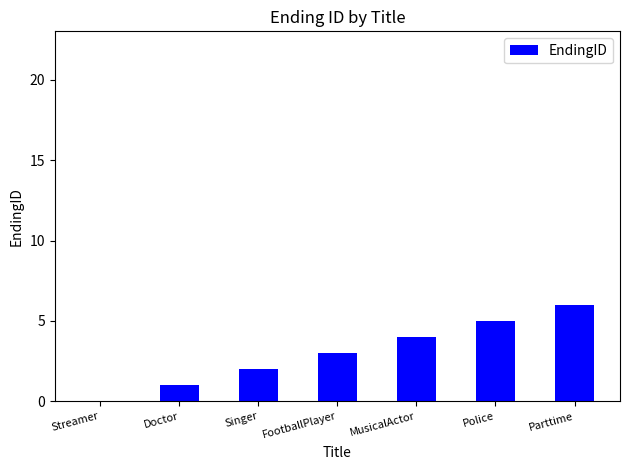

What is the change in value from Singer to MusicalActor?

+2